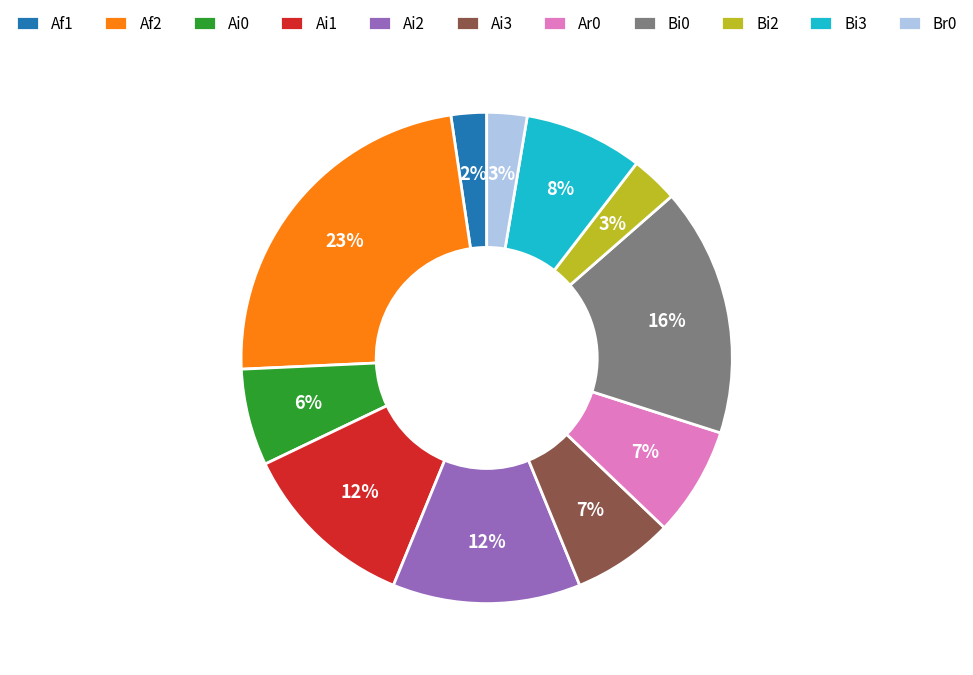

To the nearest percent, what is the average slice percentage?

9%